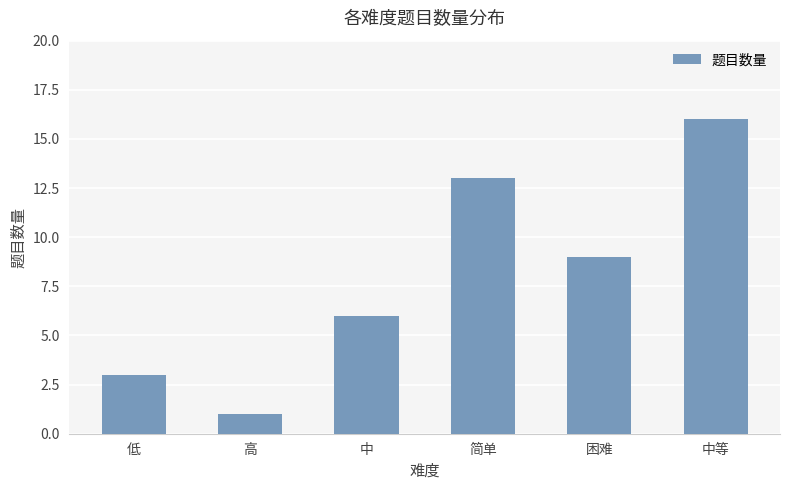

List the labels in order of value, largest first.

中等, 简单, 困难, 中, 低, 高